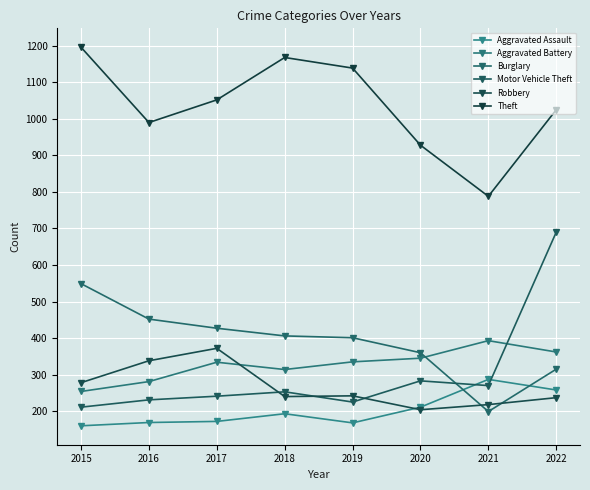

True or false: Theft and Burglary cross at least once.

False